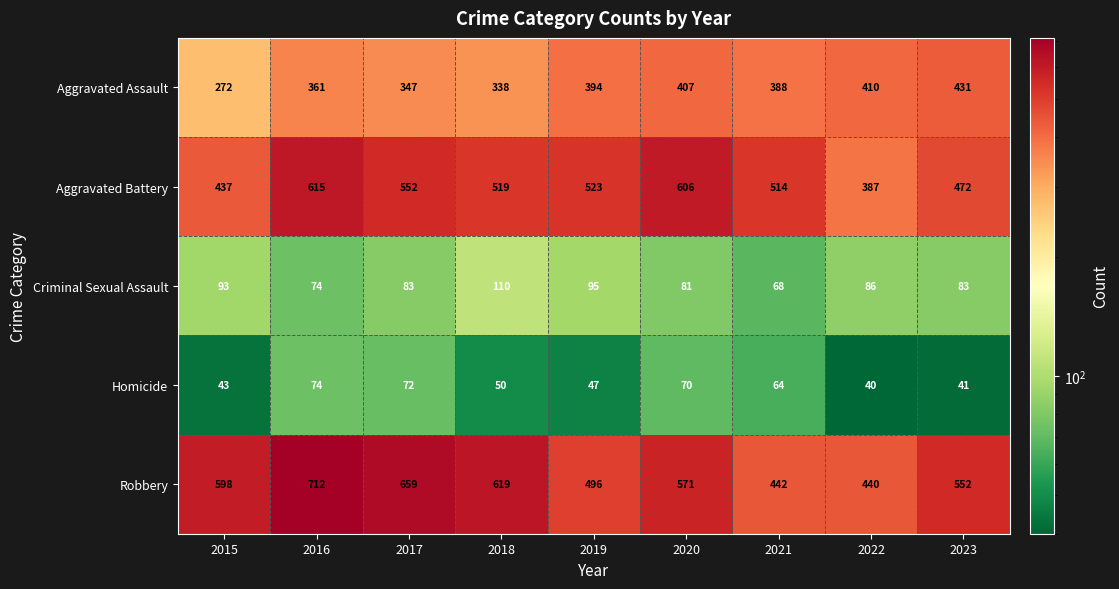

What is the lowest value of the Aggravated Battery series?

387